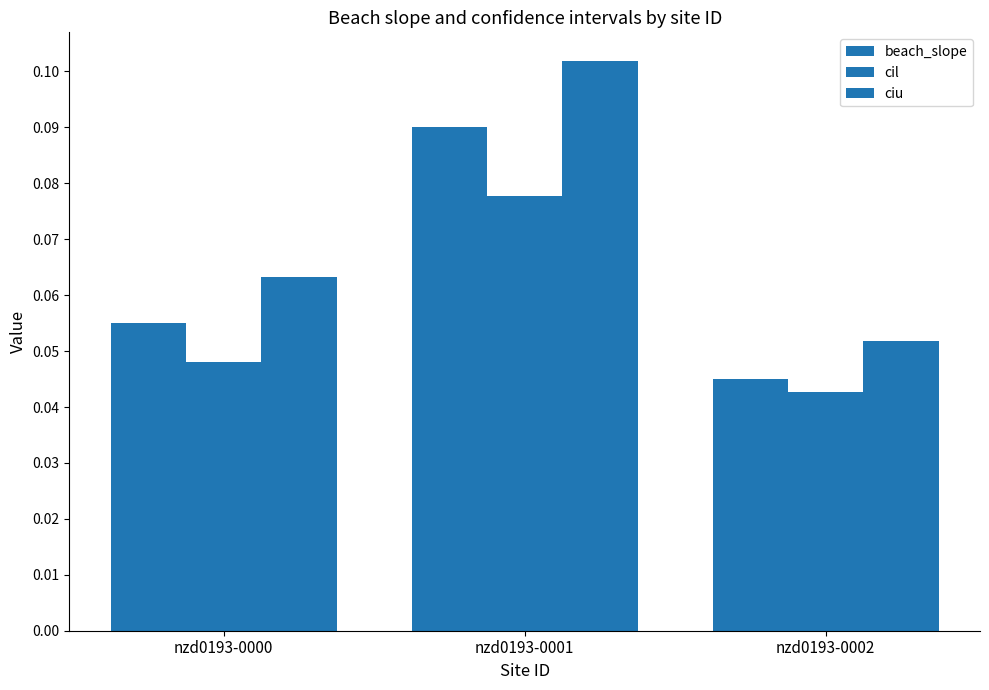

The beach_slope series shows 0.1 at nzd0193-0001. True or false?

True